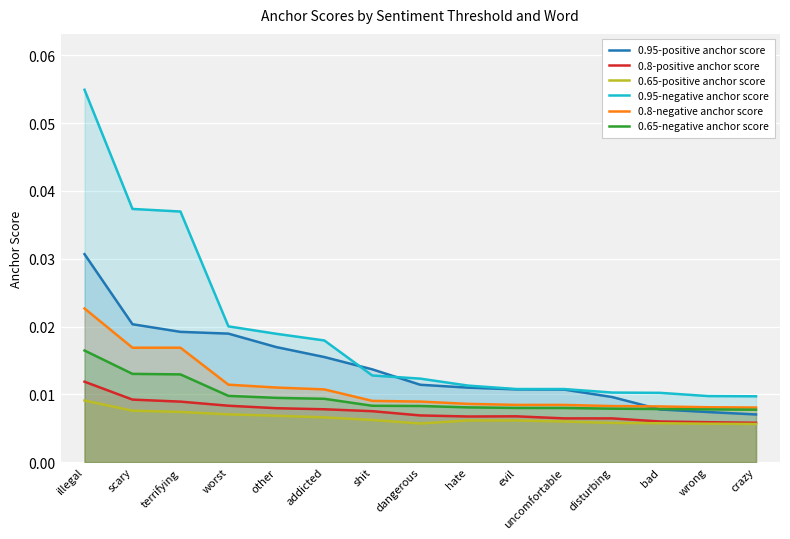

How many lines are shown in the chart?

6